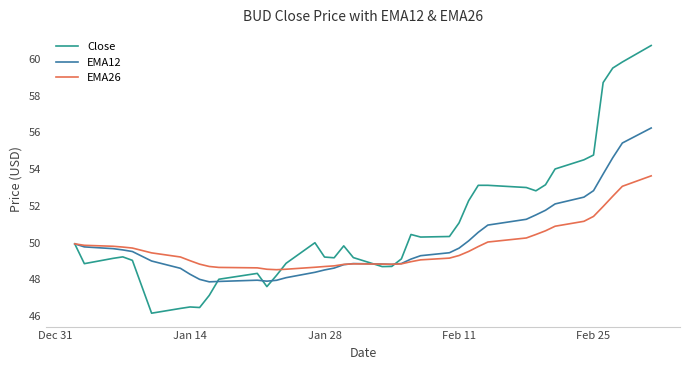

Which series has the largest total across all categories?

Close